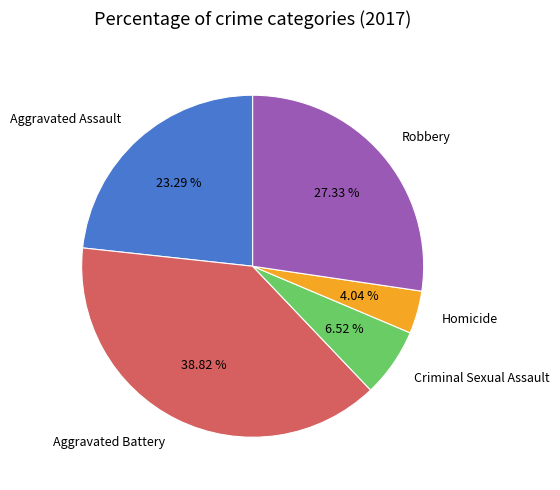

Which category has the biggest portion of the pie?

Aggravated Battery